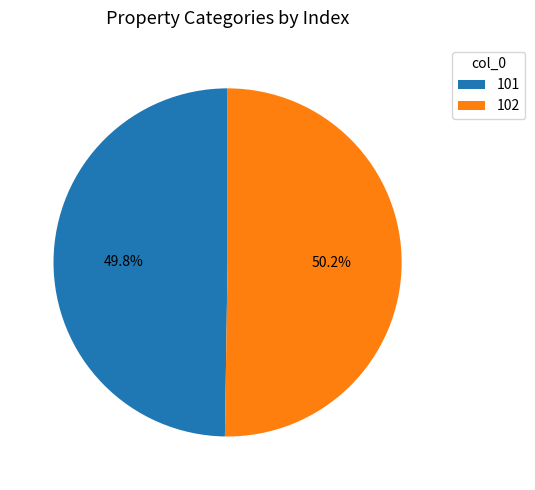

What percentage is the 102 slice, to the nearest percent?

50%